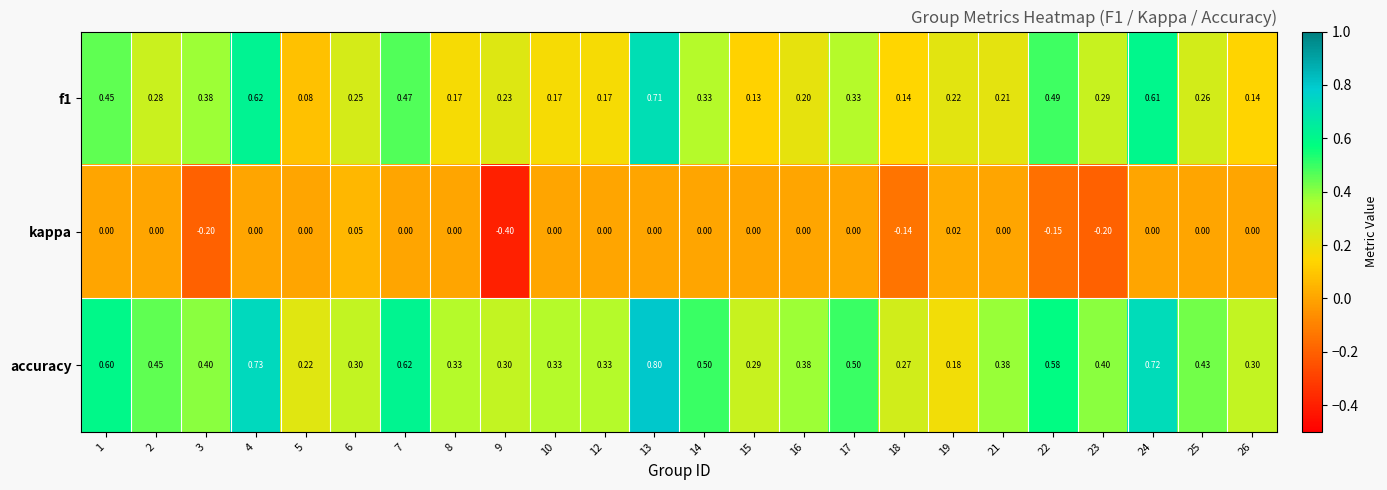

At which category is the sum across all series the highest?

13